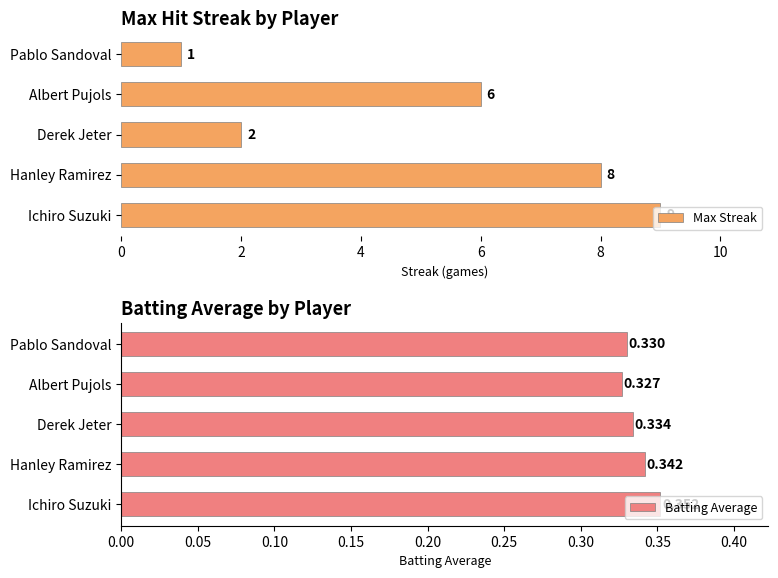

Reading left to right, extract all data points from this chart.

Max Streak: 9.0	8.0	2.0	6.0	1.0
Batting Average: 0.4	0.3	0.3	0.3	0.3